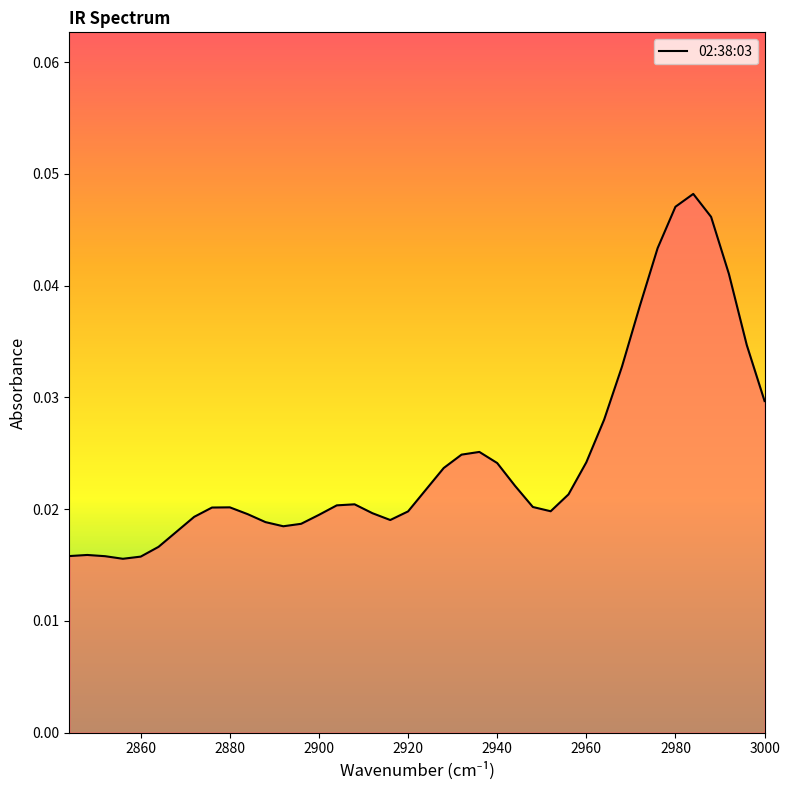

How many distinct data groups are displayed?

1